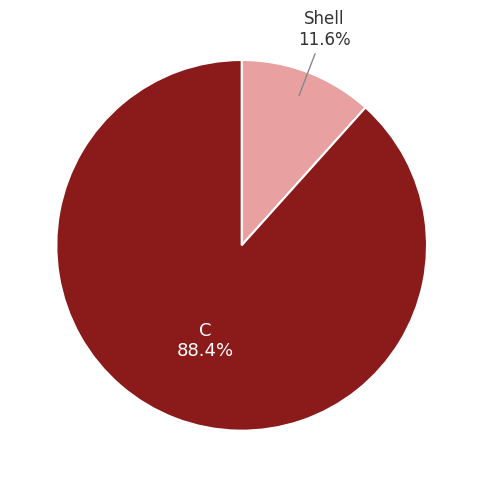

Is it true that Shell is 12% of the pie?

True